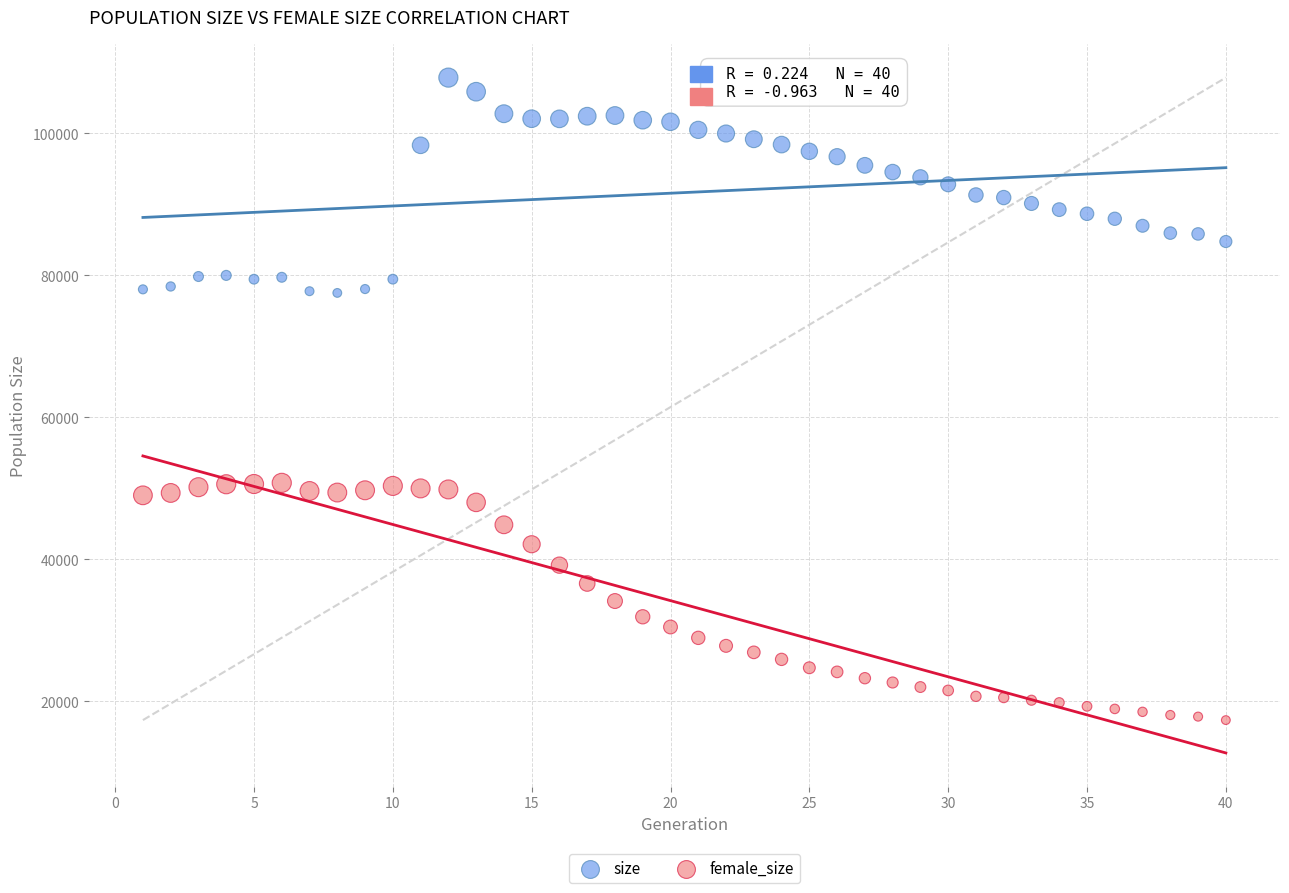

Which series contains the lowest Y value?

female_size